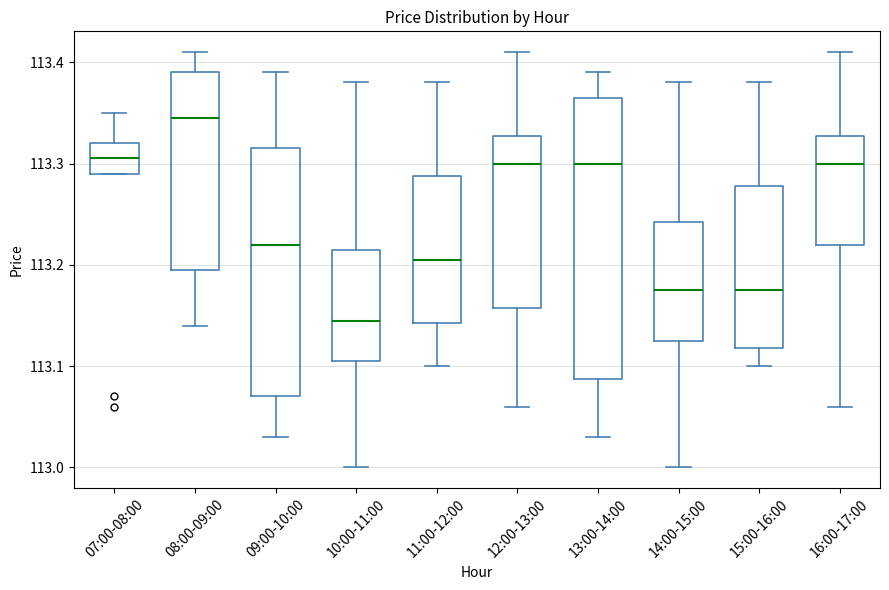

Which box's median line is the highest?

08:00-09:00